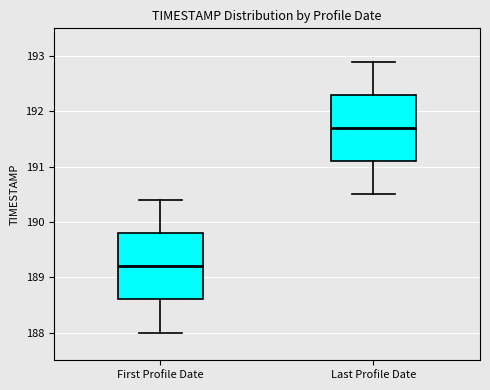

Which box's median line is the highest?

Last Profile Date